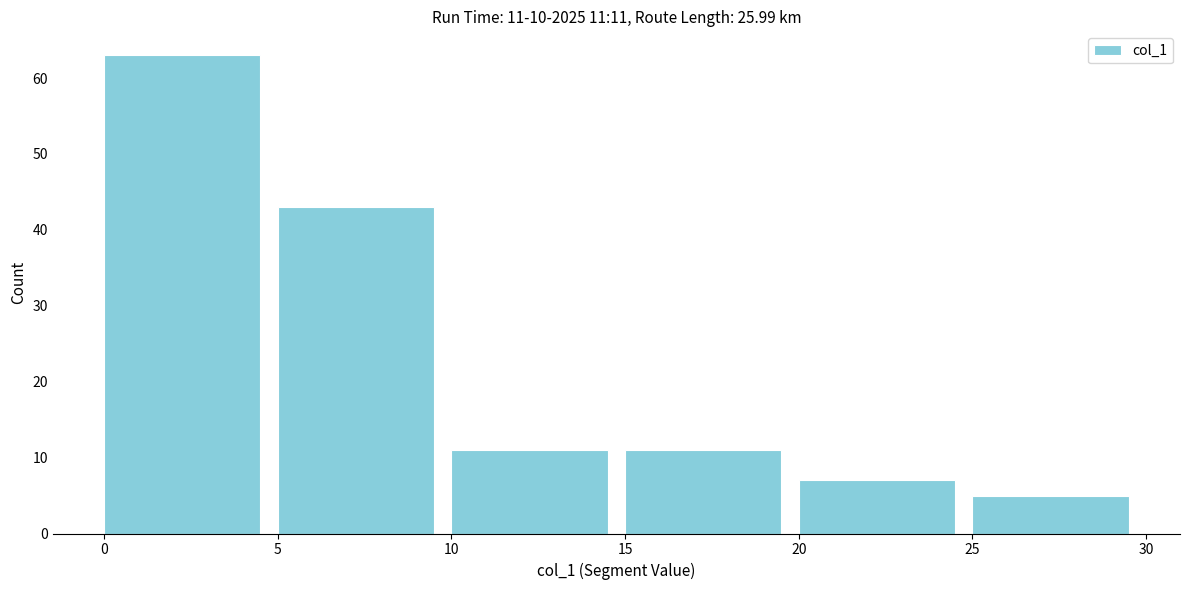

Which range on the x-axis has the tallest bar?

0 to 5